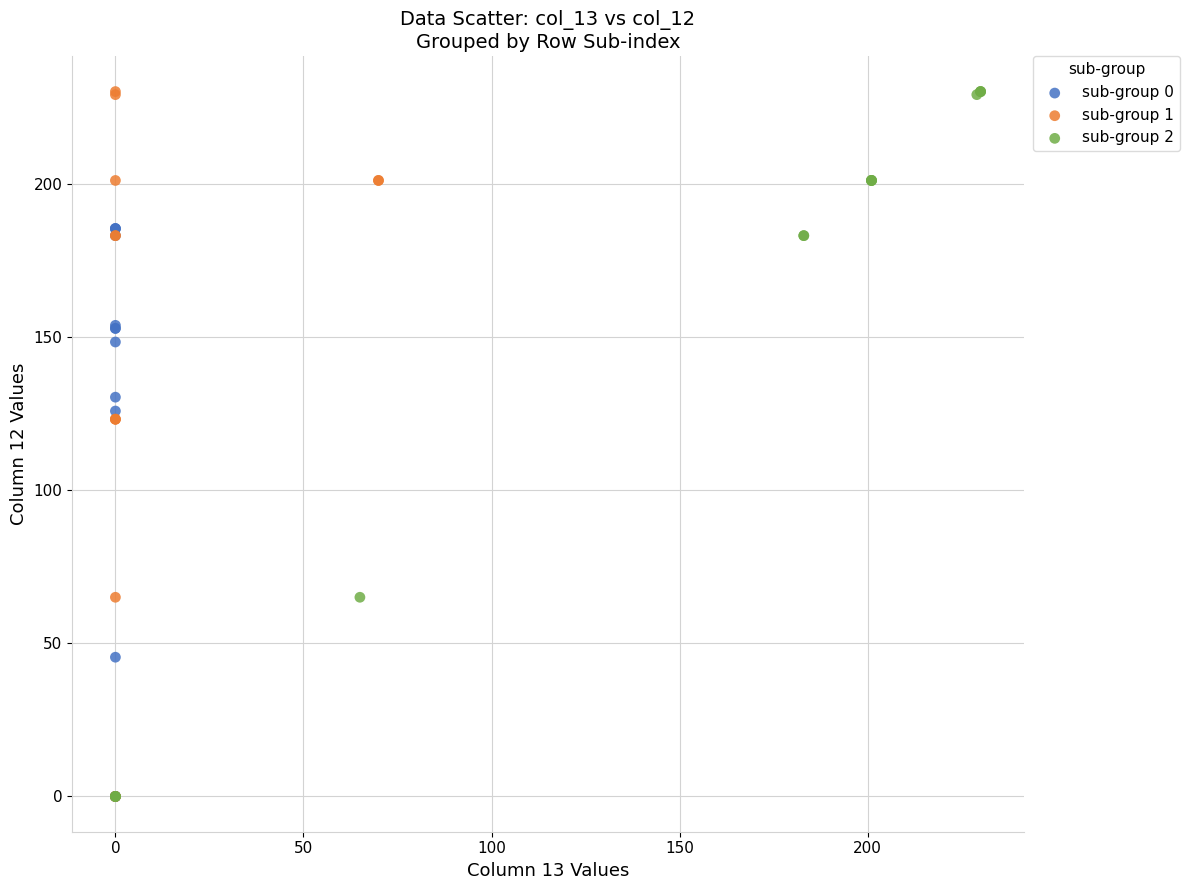

What are all the series names shown in the legend?

sub-group 0, sub-group 1, sub-group 2